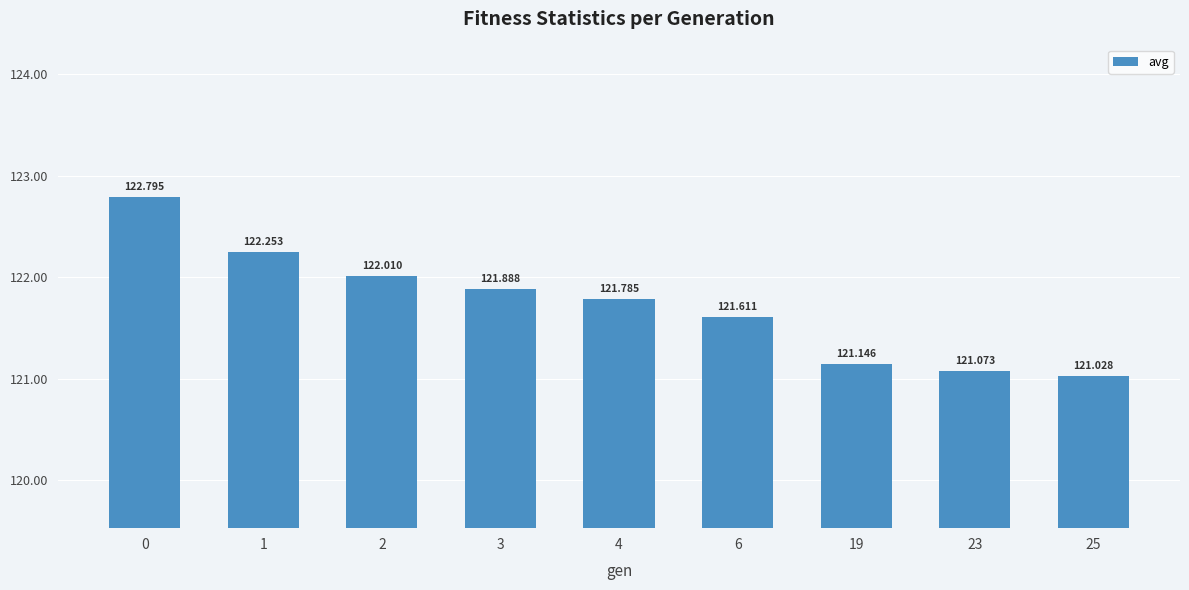

Are the bars horizontal?

No